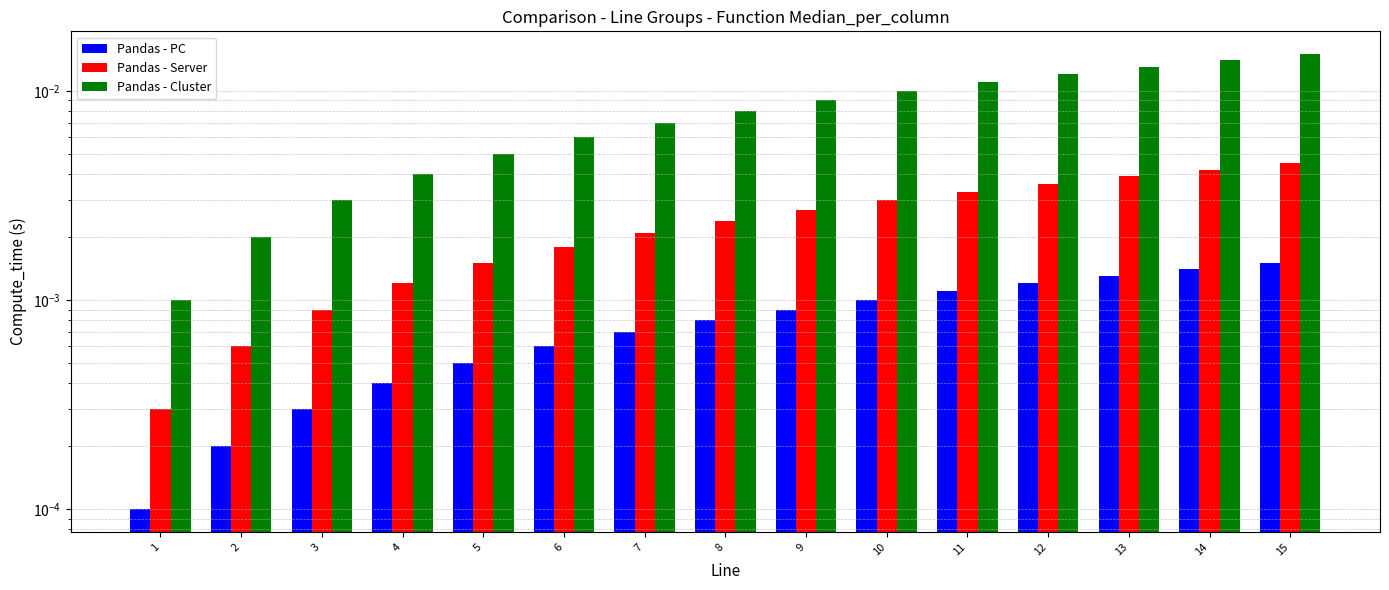

Rank the series by their average value, from lowest to highest.

Pandas - PC, Pandas - Server, Pandas - Cluster